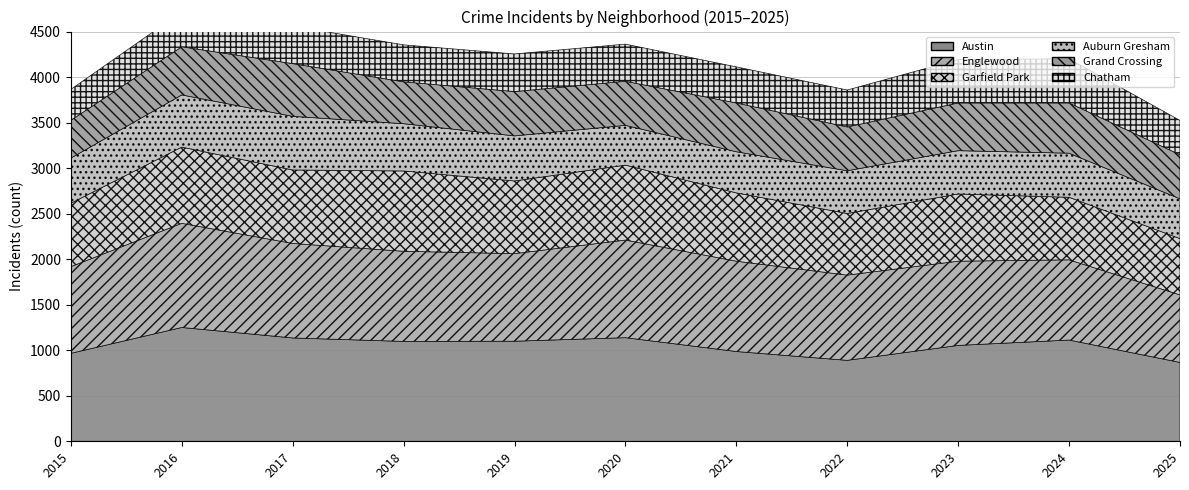

How many categories are shown in the chart?

11